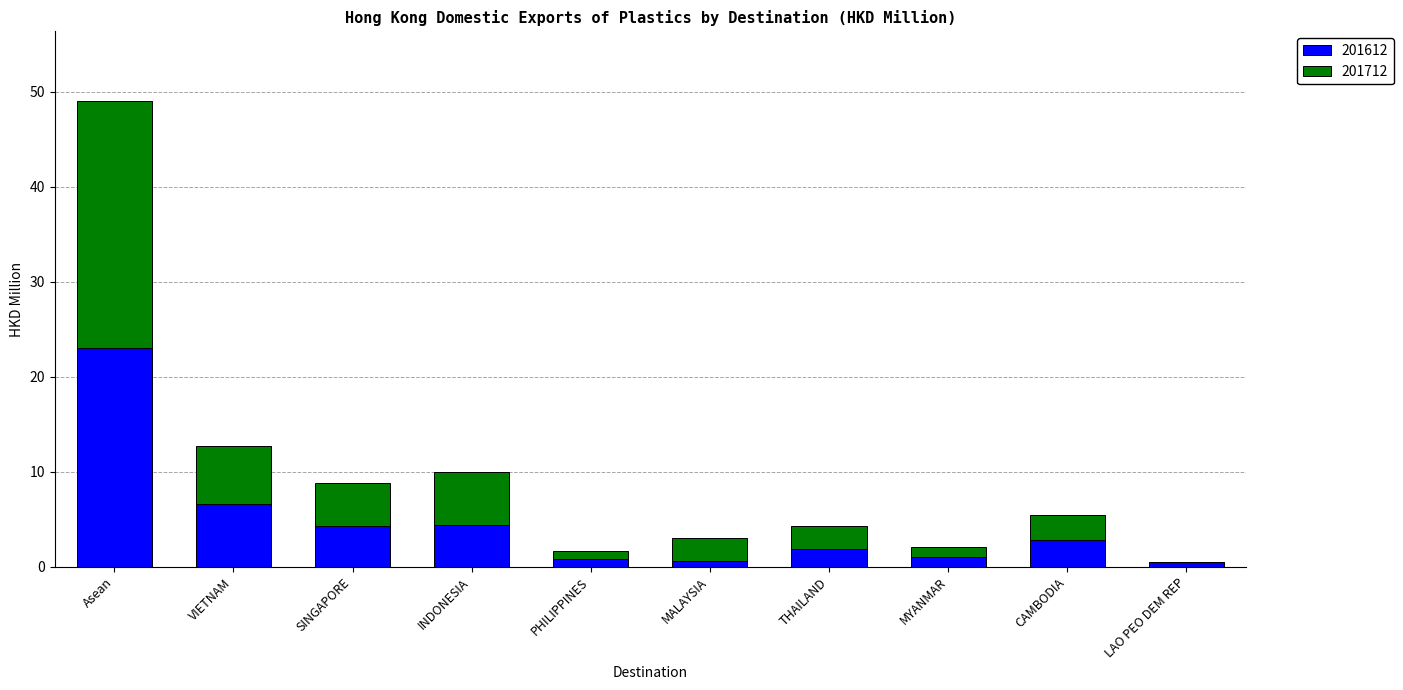

At which category is the sum across all series the highest?

Asean